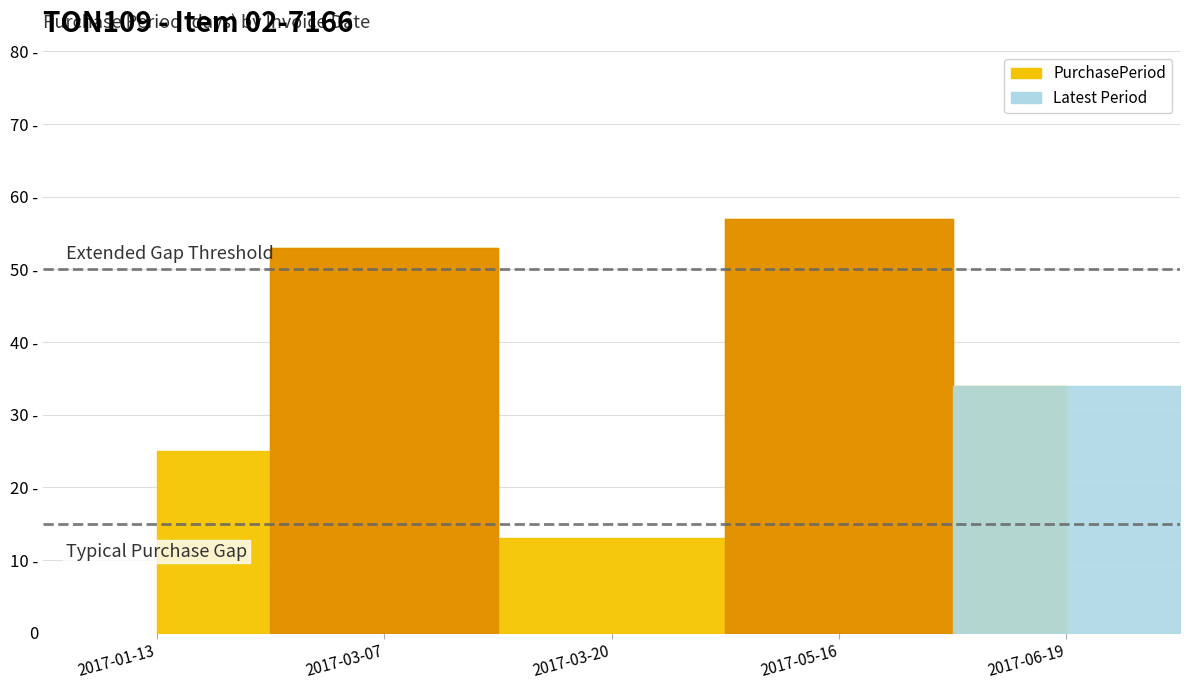

What is the label of the 5th point from the left?

2017-06-19